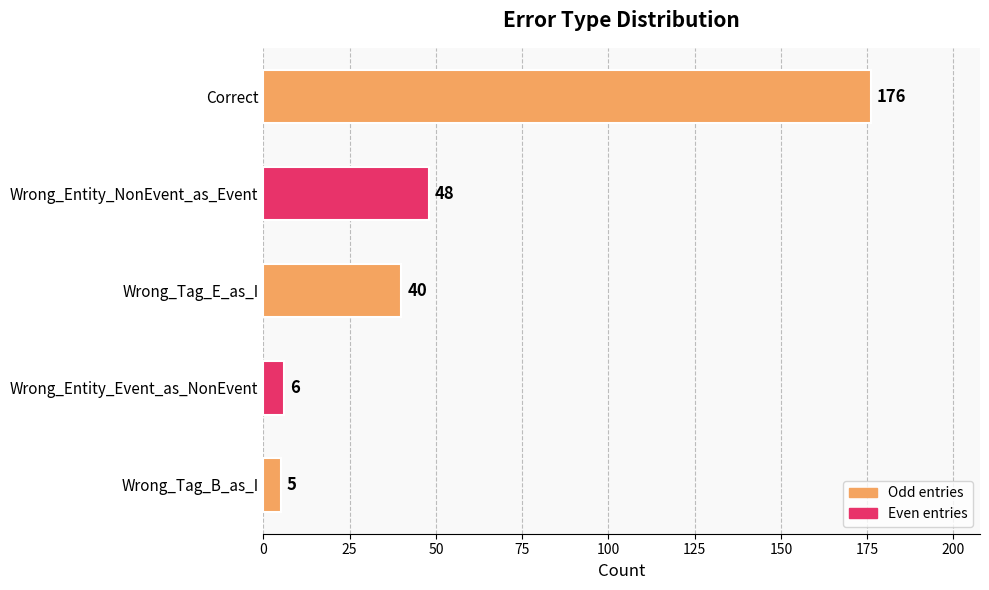

How many series are shown in this chart?

1